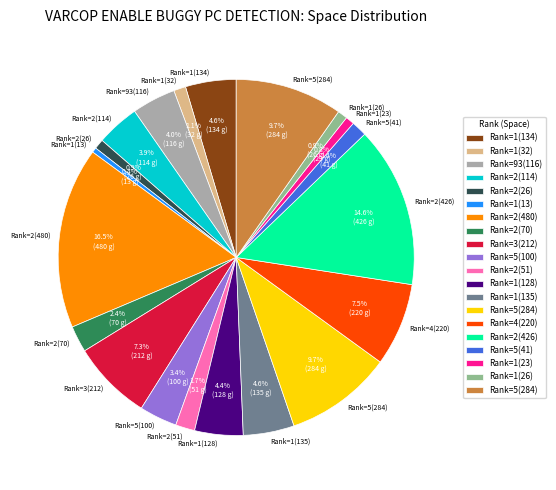

Does any single category account for the majority?

No